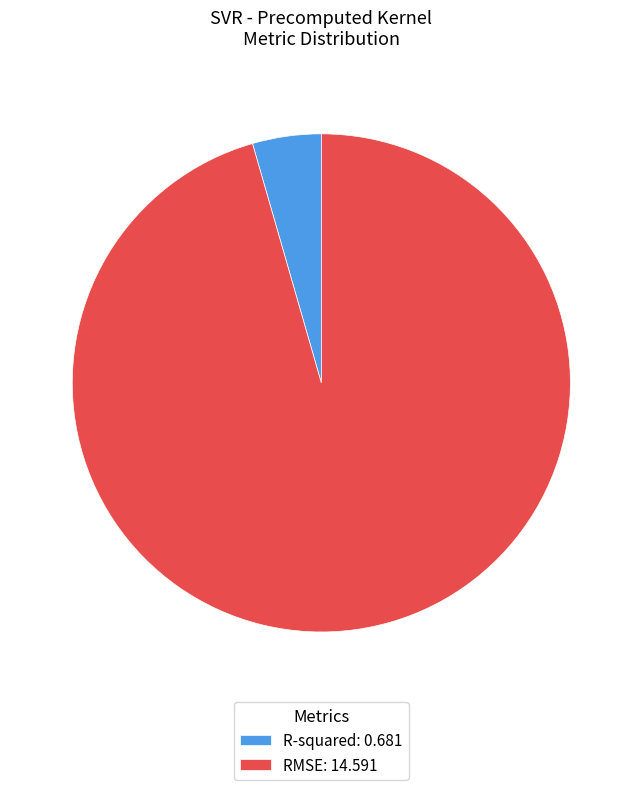

True or false: RMSE accounts for 83% of the total.

False